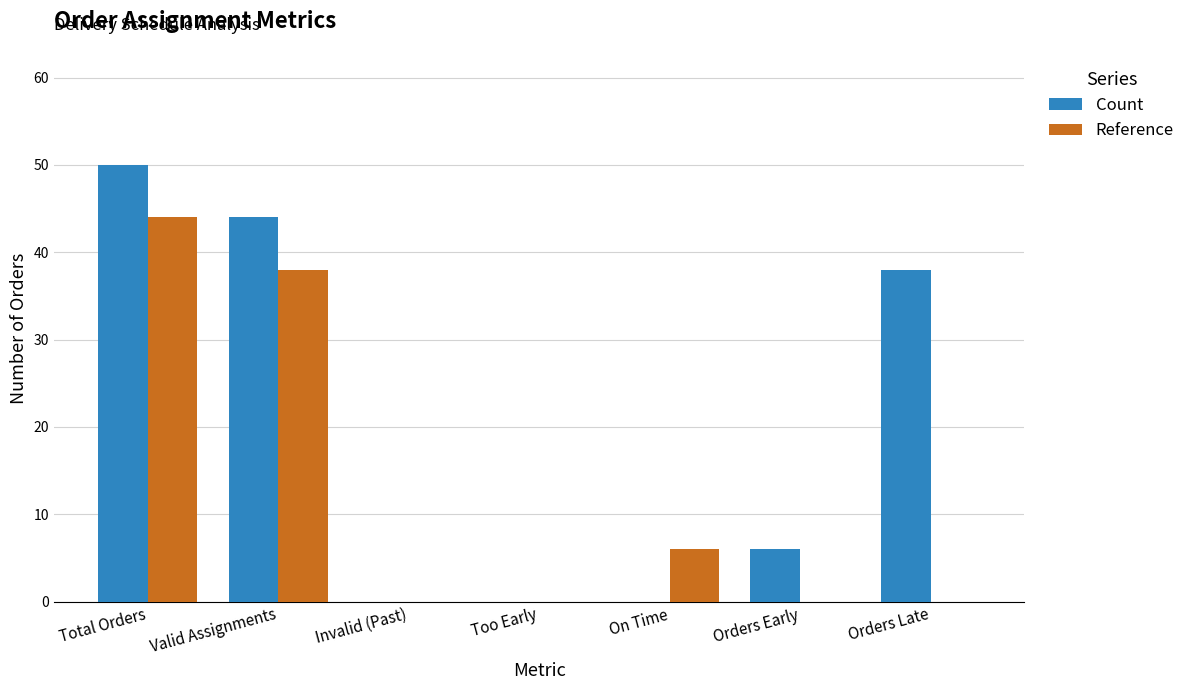

Where does the Count series first go above 6?

Total Orders